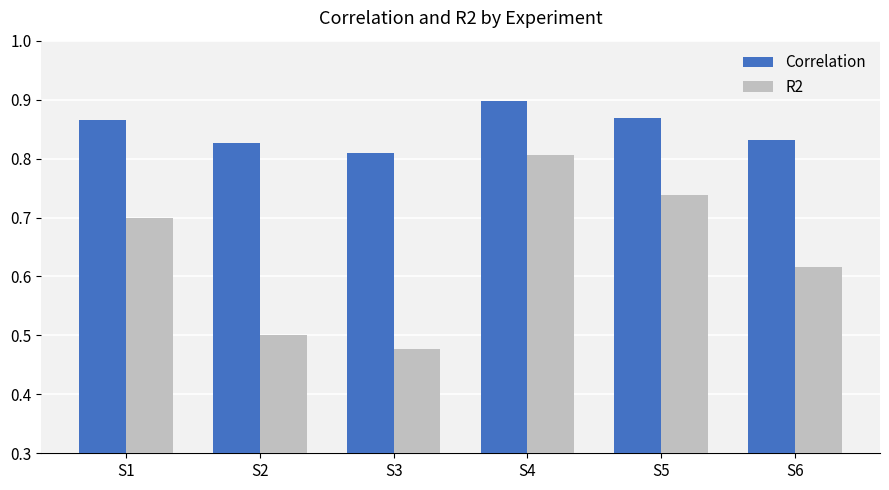

What is the sum of all Correlation values?

5.1